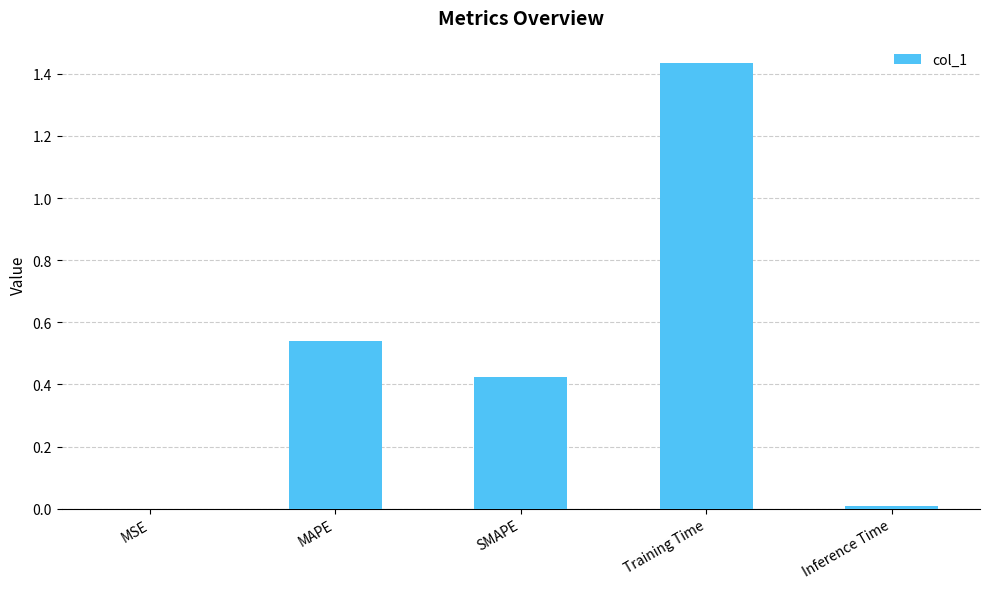

What is the ratio of the value at SMAPE to the value at Training Time?

0.3